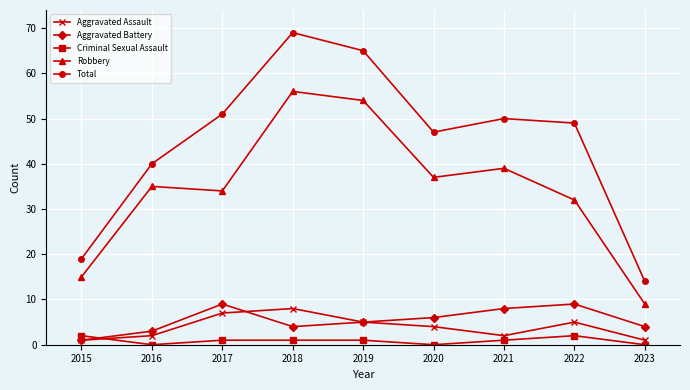

Reading right to left, what are all the values shown in this chart?

Aggravated Assault: 1	5	2	4	5	8	7	2	1
Aggravated Battery: 4	9	8	6	5	4	9	3	1
Criminal Sexual Assault: 0	2	1	0	1	1	1	0	2
Robbery: 9	32	39	37	54	56	34	35	15
Total: 14	49	50	47	65	69	51	40	19